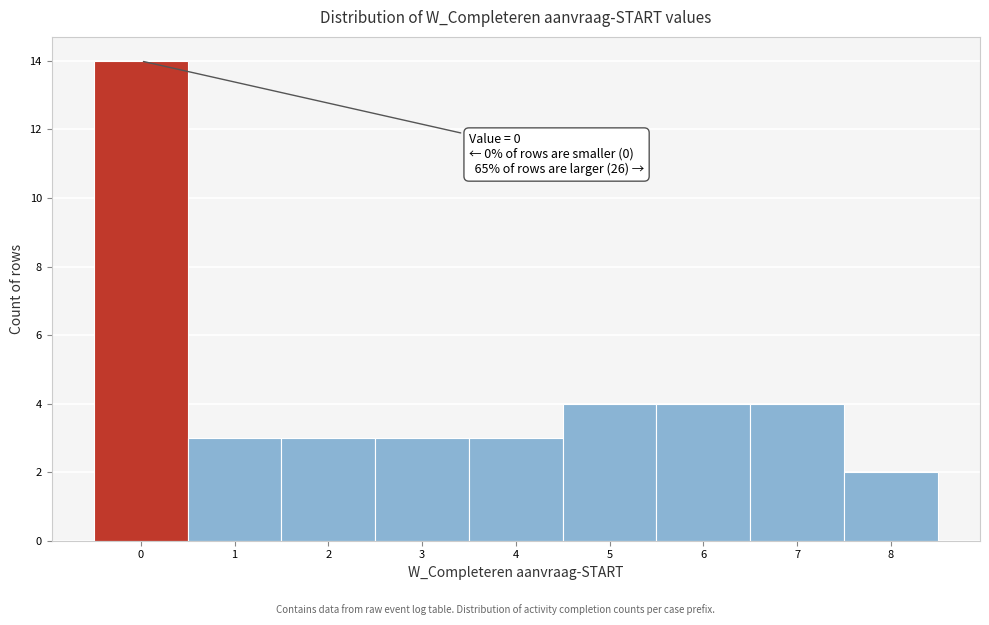

Which range on the x-axis has the tallest bar?

-0.5 to 0.5